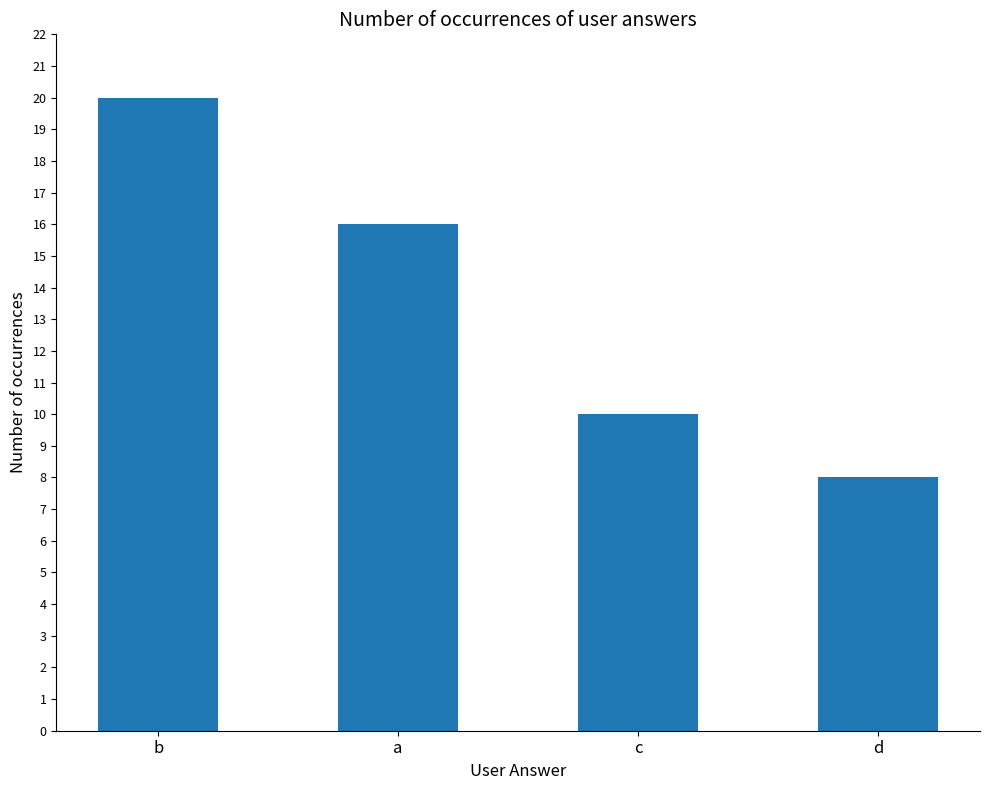

Between c and d, which is larger?

c